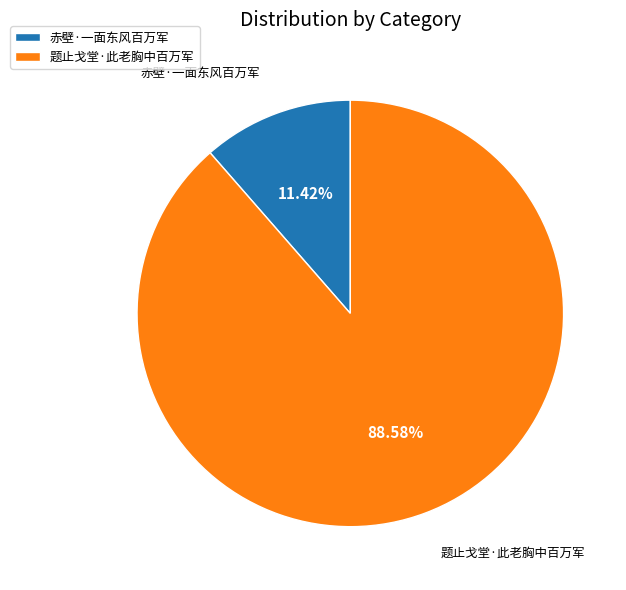

How much of the chart is everything except 题止戈堂·此老胸中百万军?

11.4%